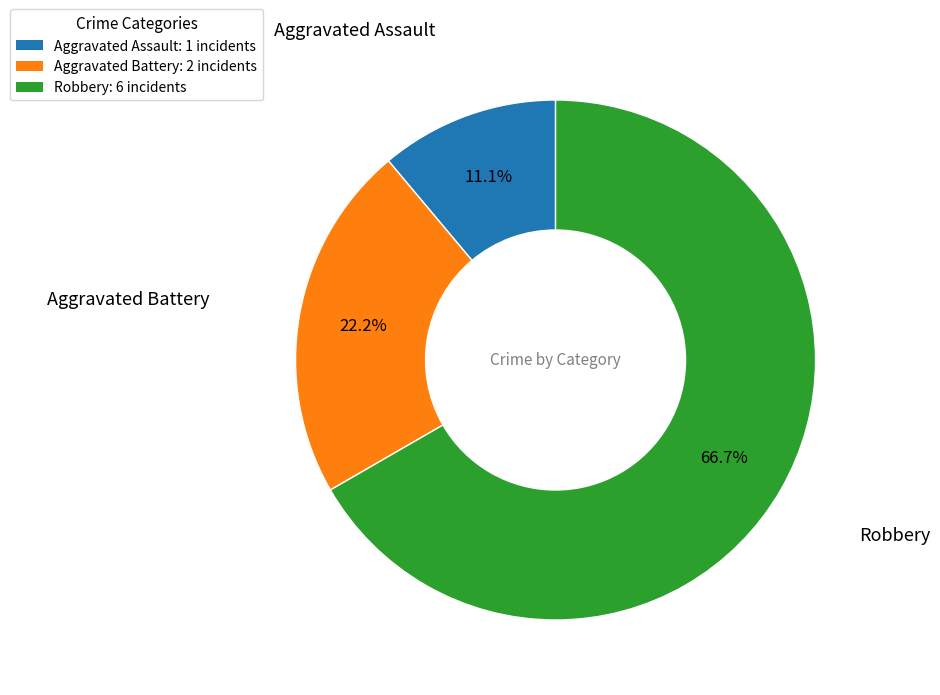

The Robbery slice represents 67% of the pie. True or false?

True